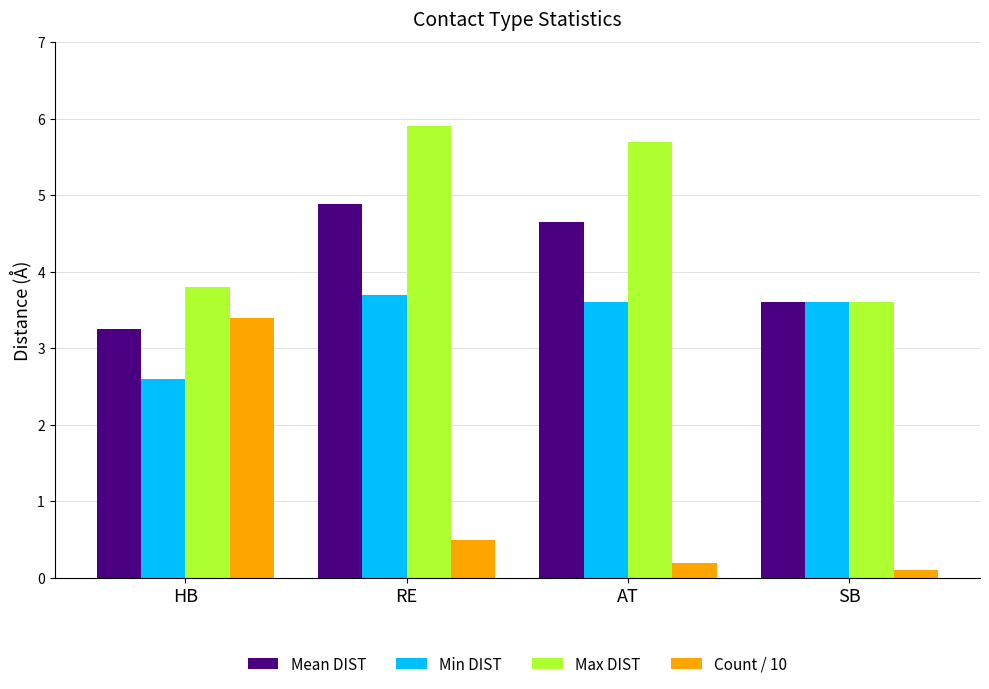

Rank the series by their maximum value, from lowest to highest.

Count / 10, Min DIST, Mean DIST, Max DIST